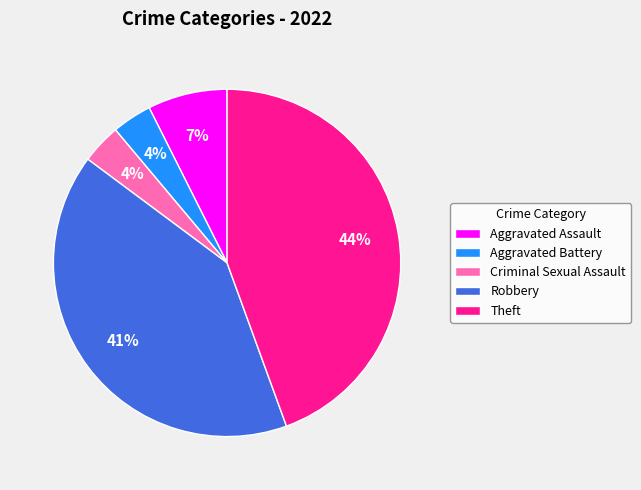

To the nearest percent, what is the average slice percentage?

20%